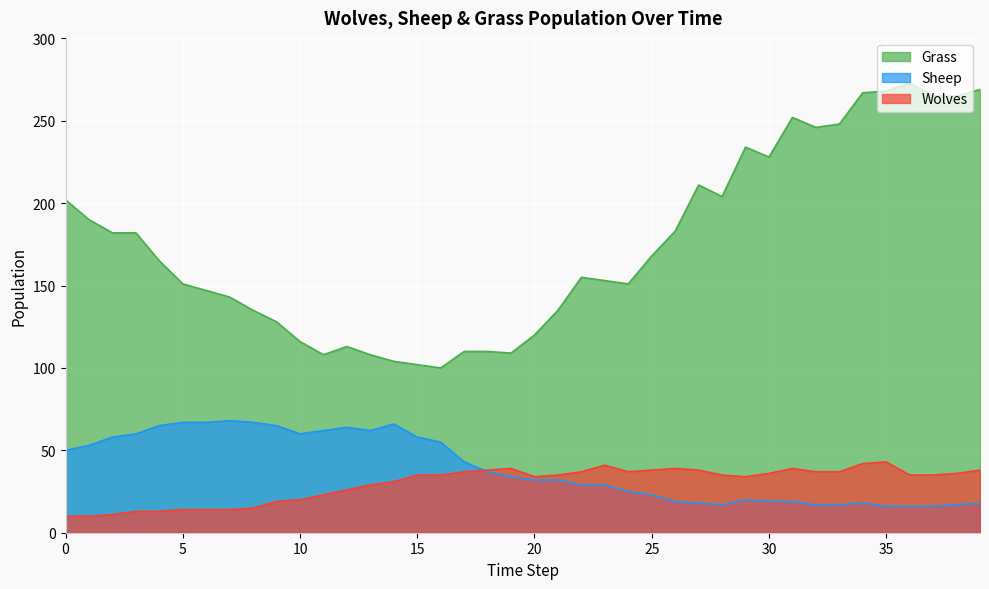

At how many categories does at least one series exceed 256?

6